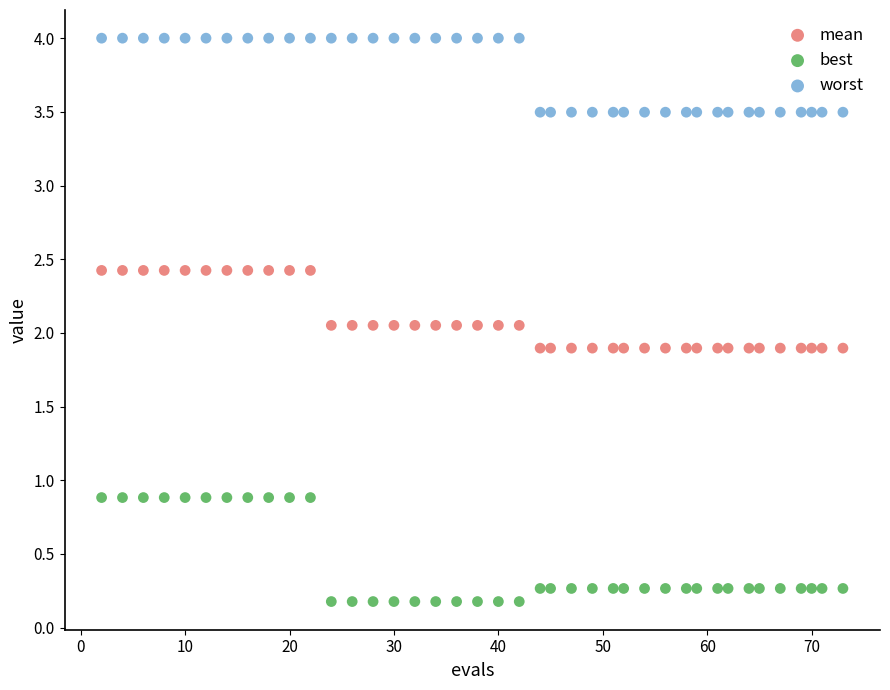

Across all data points, what is the range of Y values (max minus min)?

3.8